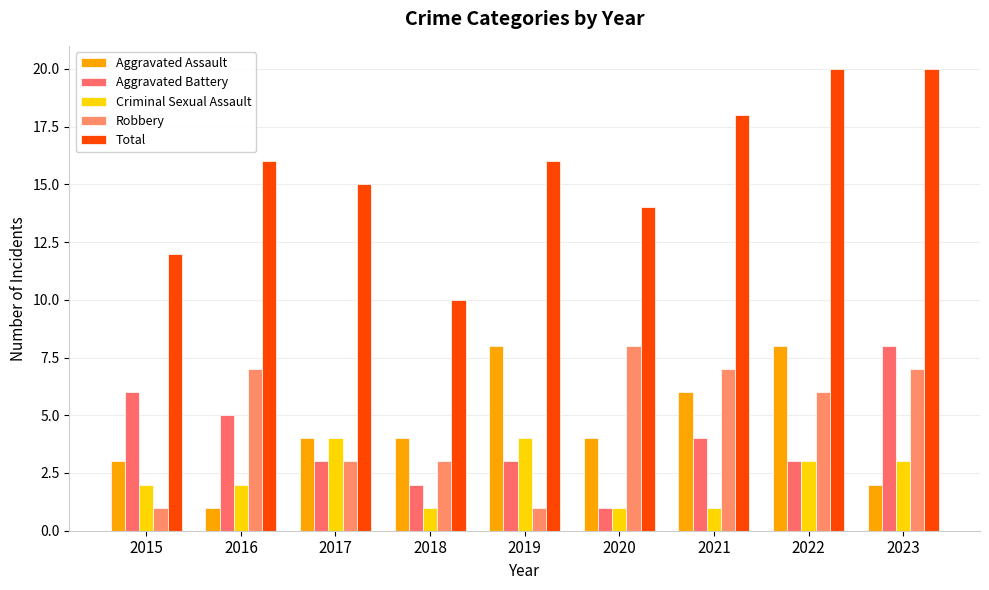

What is the approximate value of Criminal Sexual Assault at 2022?

3